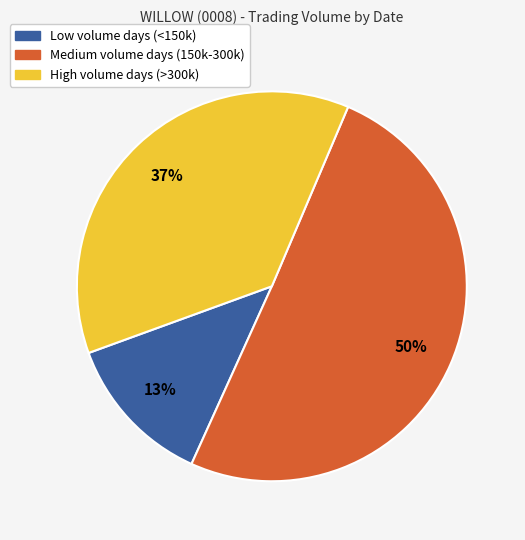

What is the majority slice?

Medium volume days (150k-300k)